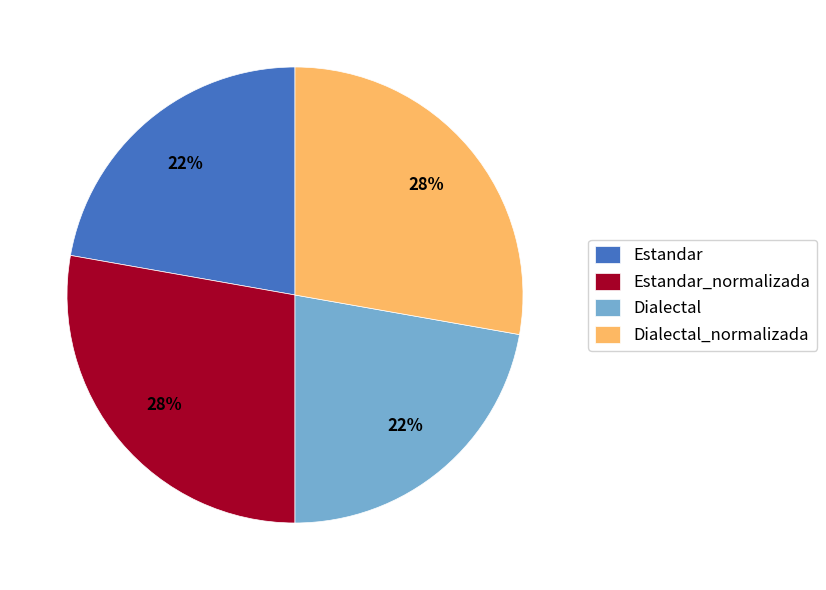

Do Dialectal_normalizada and Estandar_normalizada together represent more than half of the pie?

Yes